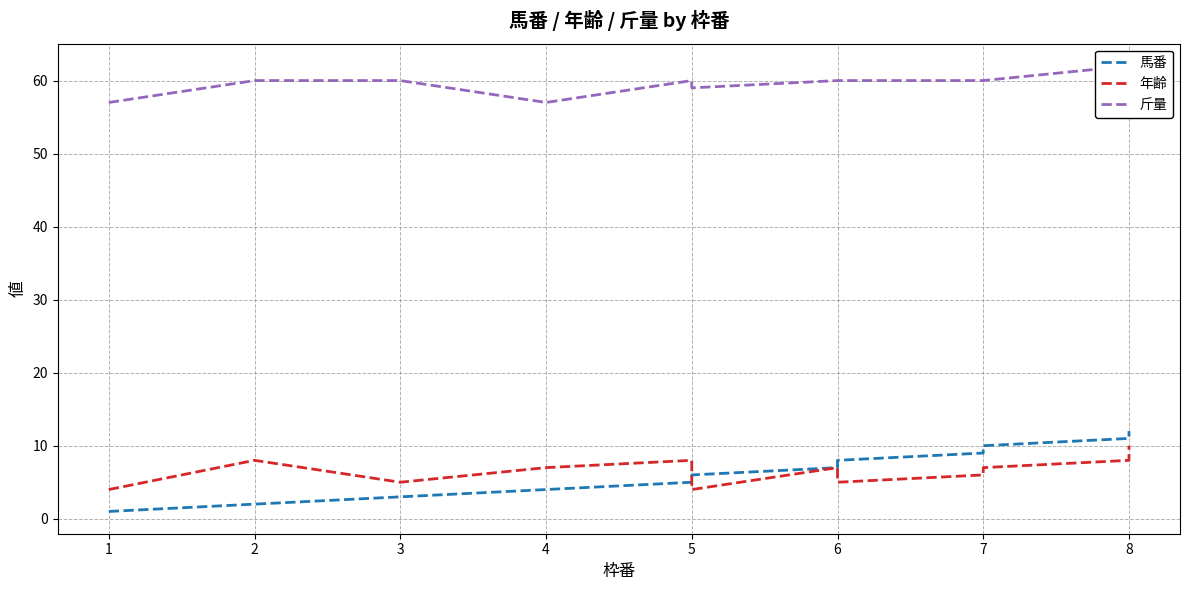

Which series has the widest spread of values?

馬番